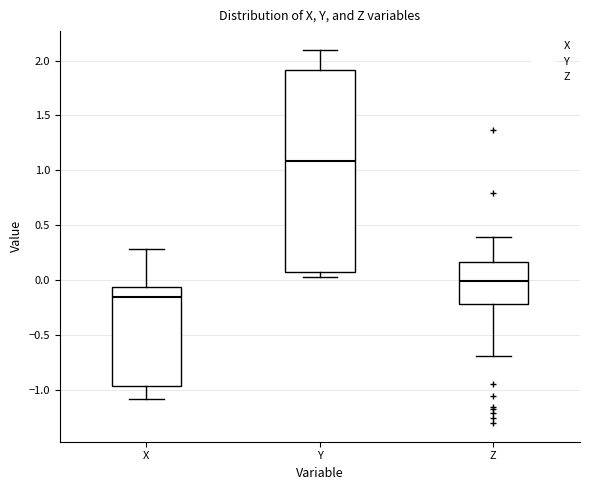

Reading left to right, transcribe this box plot: for each box, give where its median line is, the range the box spans, and where its two whiskers end, as read against the y-axis. The values are not printed on the chart, so give them approximately, as read against the axis.

X: median -0.15, box -0.95 to -0.05, whiskers -1.10 to 0.30
Y: median 1.10, box 0.10 to 1.90, whiskers 0.05 to 2.10
Z: median 0.00, box -0.20 to 0.15, whiskers -0.70 to 0.40